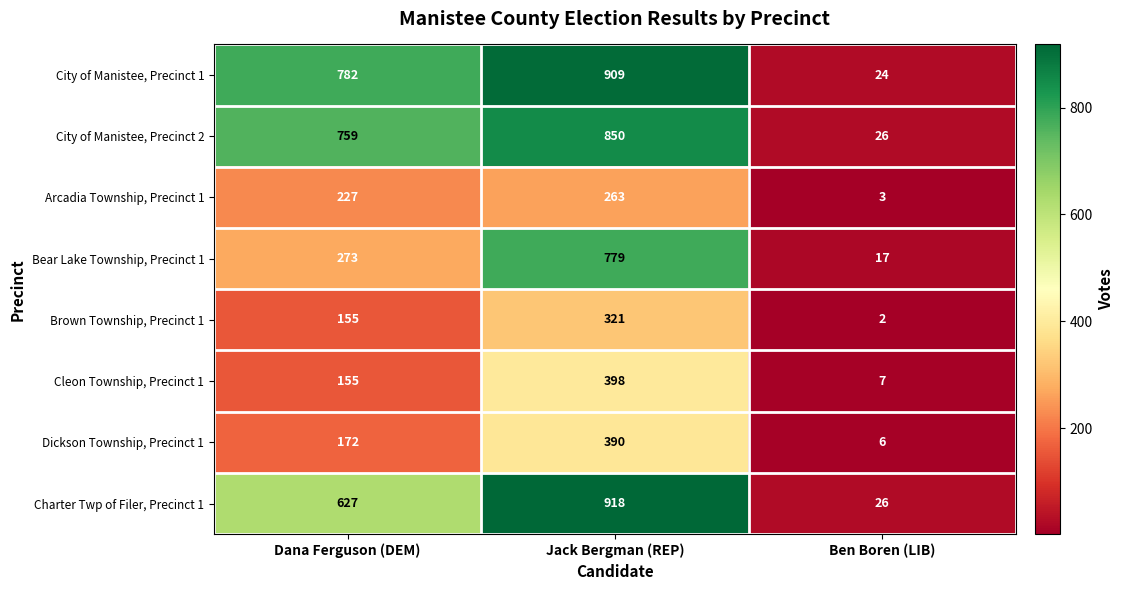

Which series changed the most between Dana Ferguson (DEM) and Ben Boren (LIB)?

City of Manistee, Precinct 1